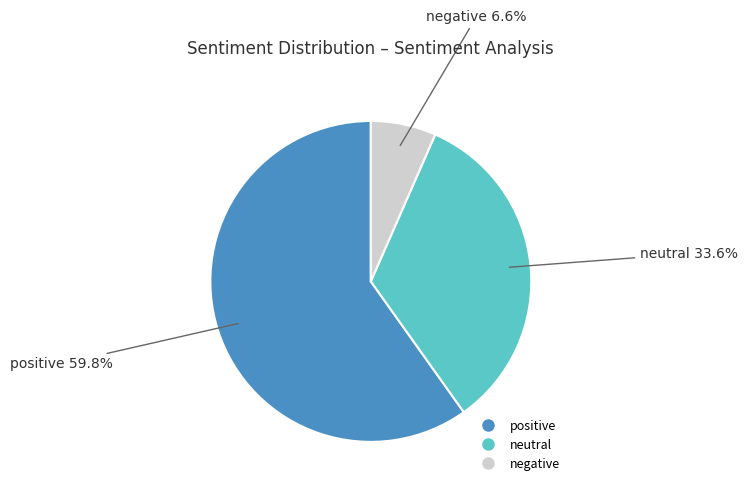

Which has a higher value, neutral or negative?

neutral